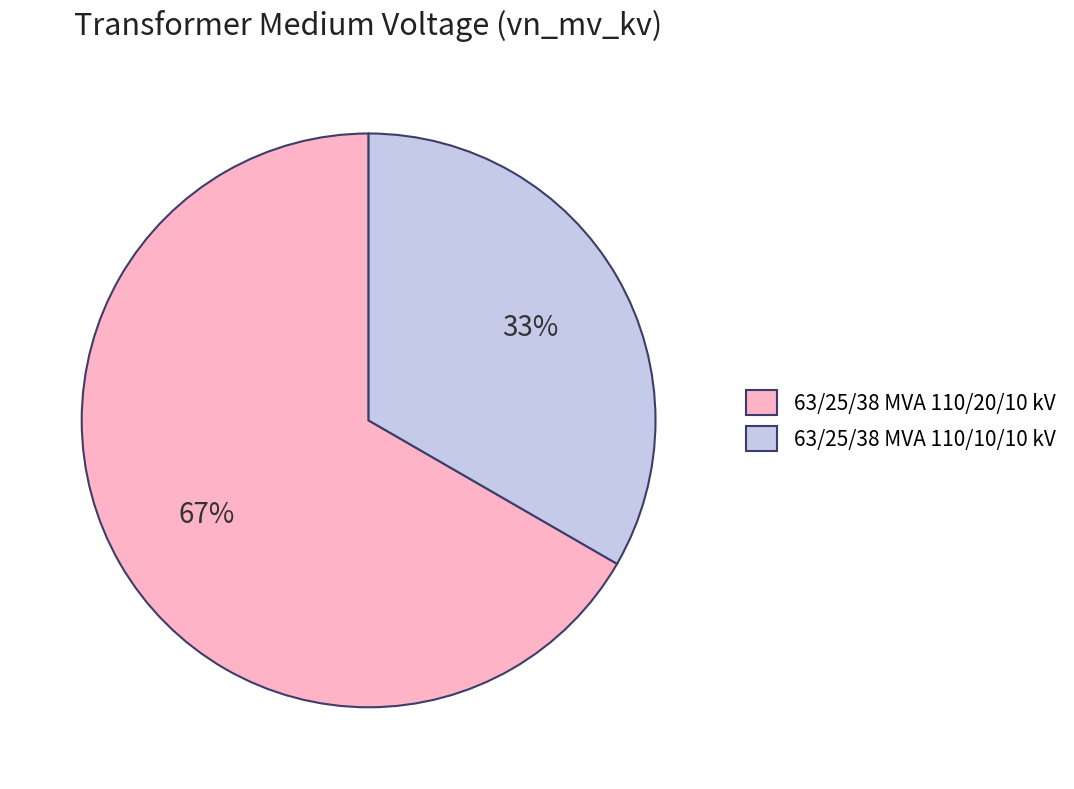

How many segments does this pie chart have?

2